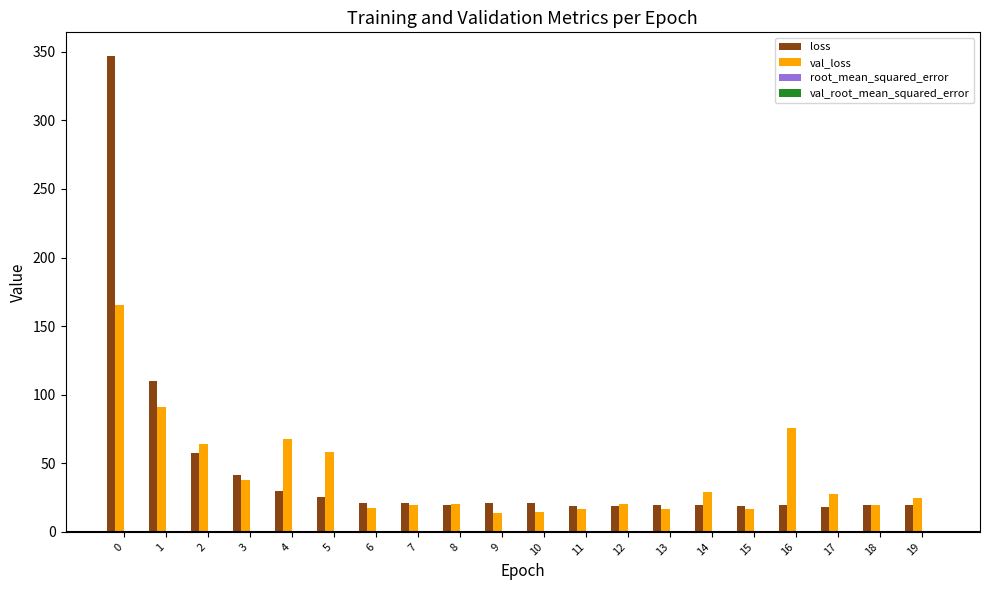

The loss series shows 30.9 at 17. True or false?

False